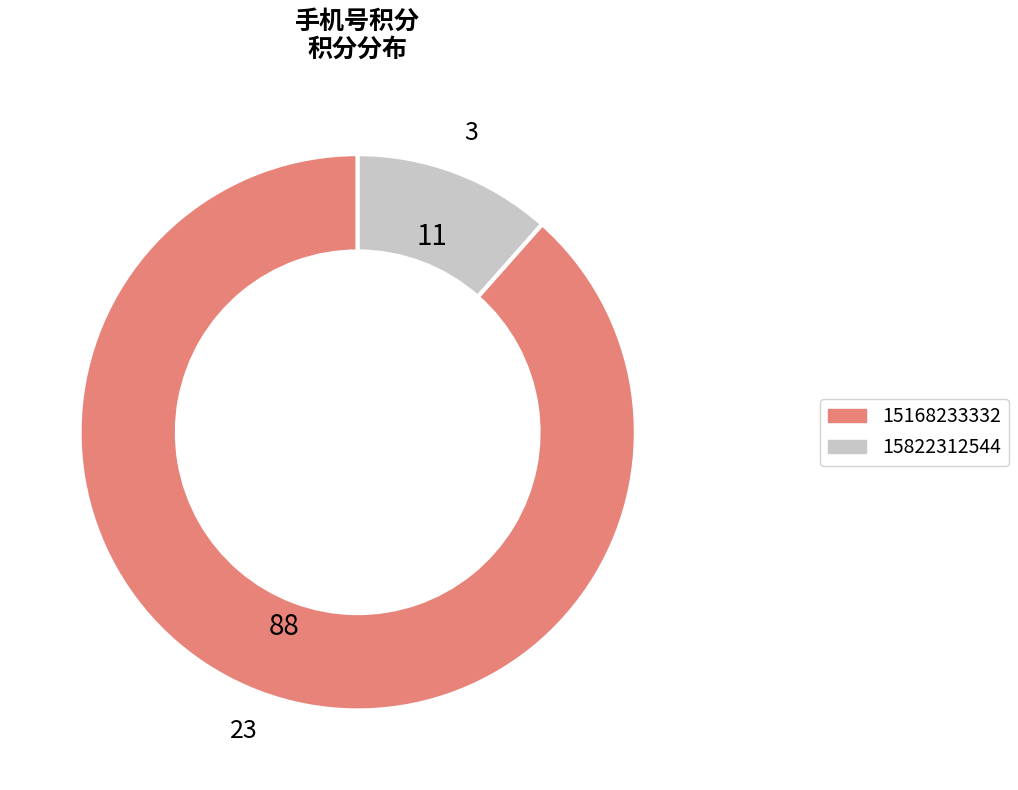

Rank the categories by value from highest to lowest.

15168233332, 15822312544